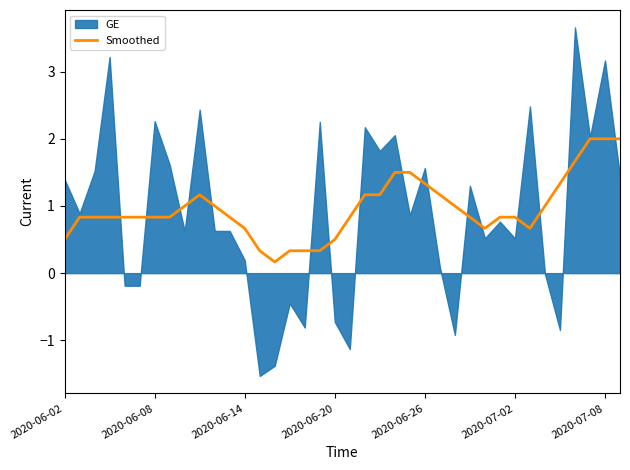

What is the approximate value at 7?

0.8